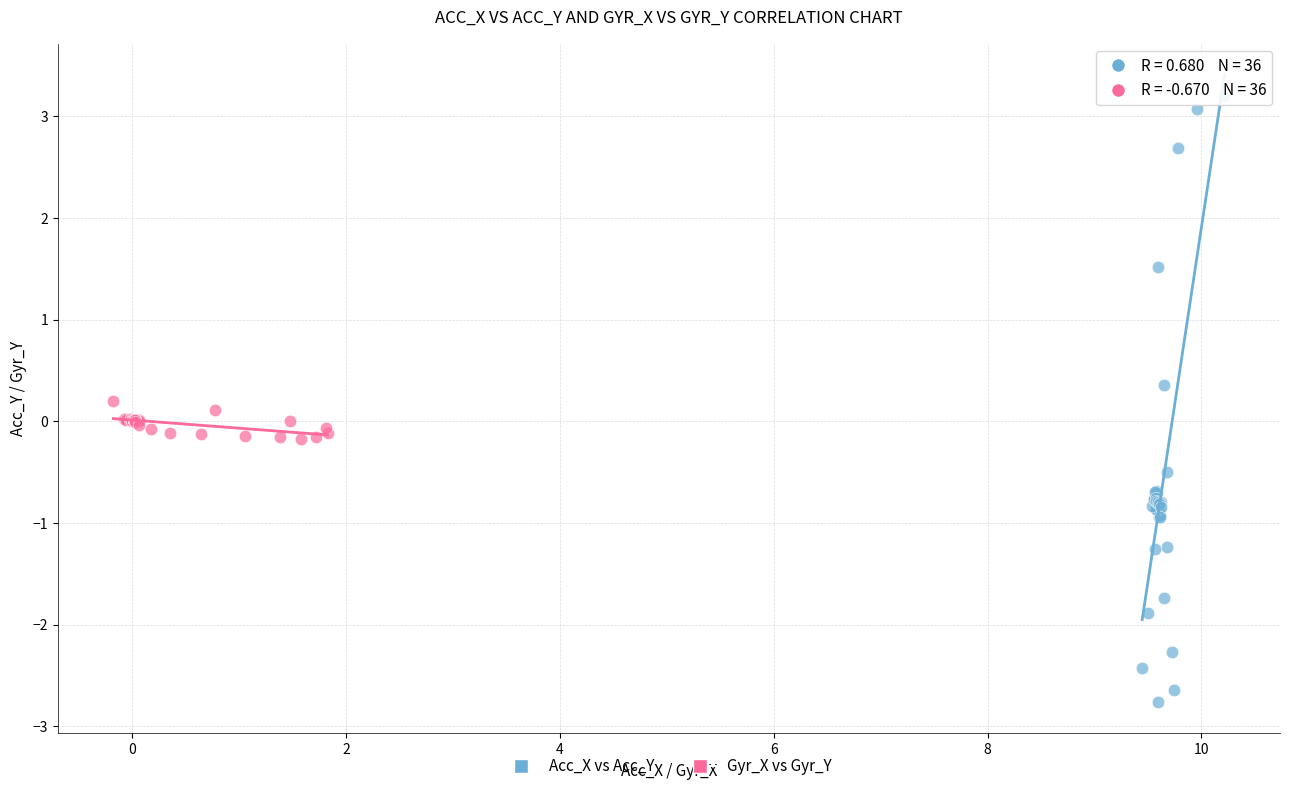

Which series contains the lowest Y value?

Acc_X vs Acc_Y